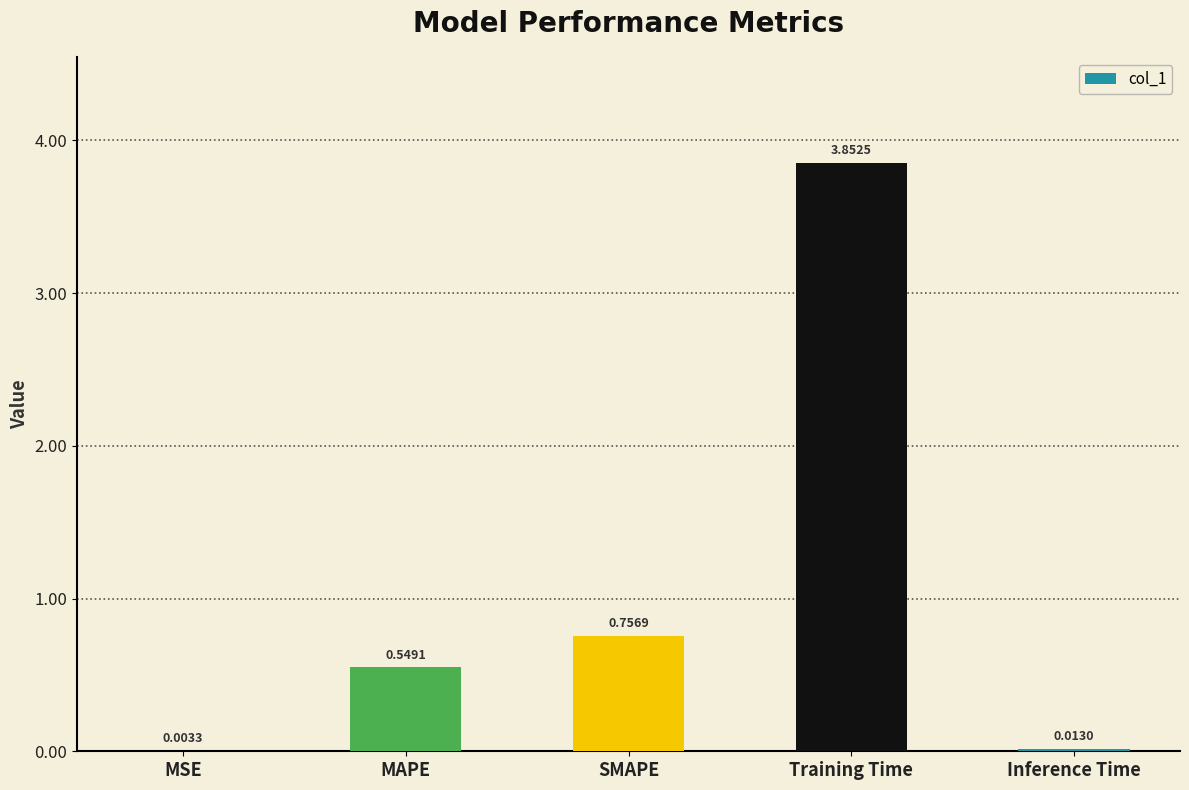

What is the change in value from SMAPE to Training Time?

+3.1